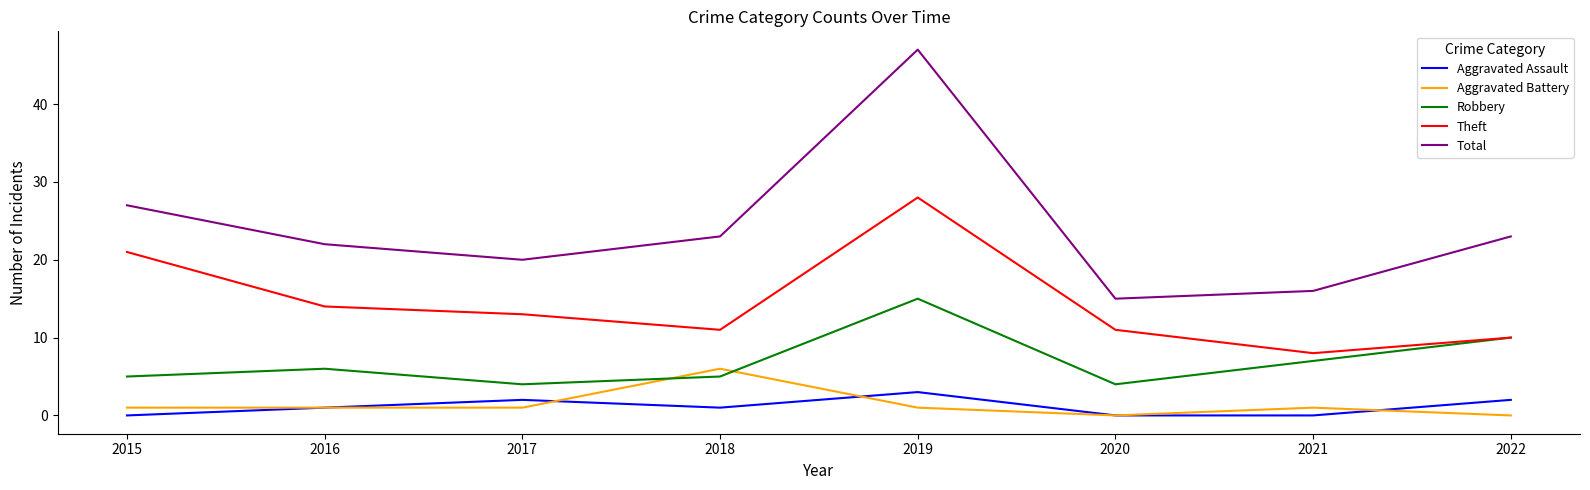

Which series has the largest range (max minus min)?

Total